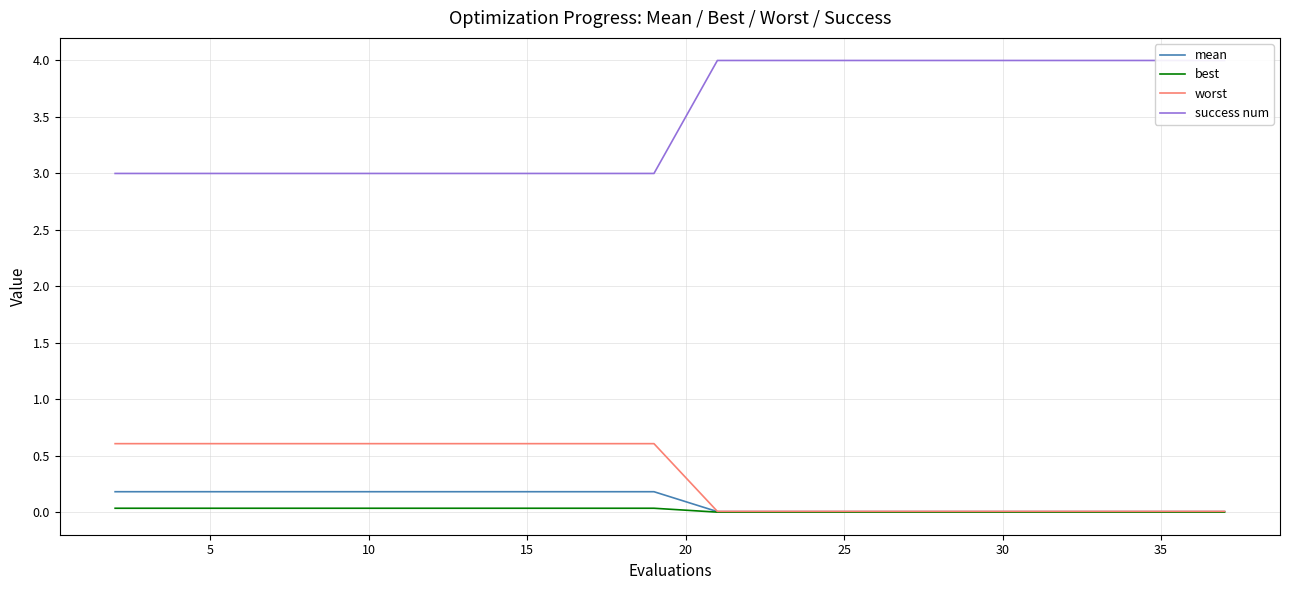

True or false: mean and success num cross at least once.

False